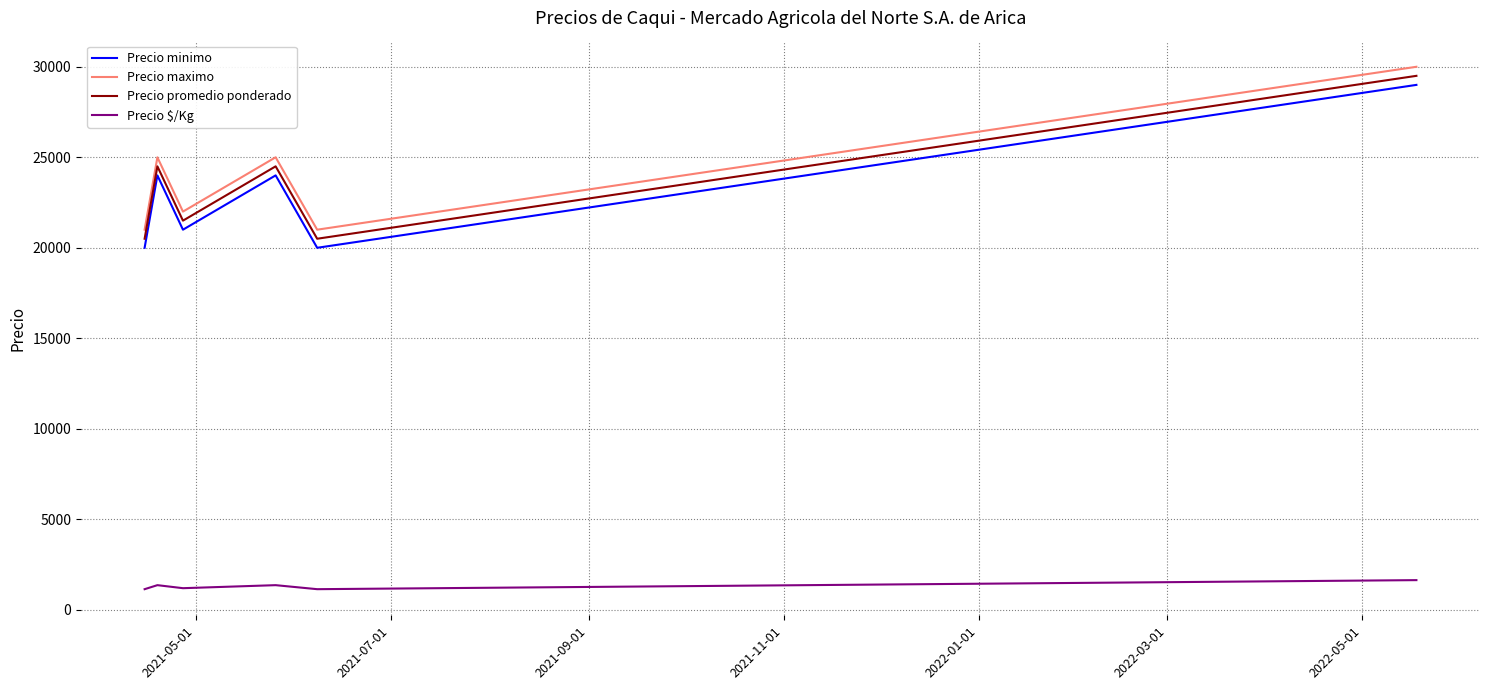

What is the sum of all Precio minimo values?

138000